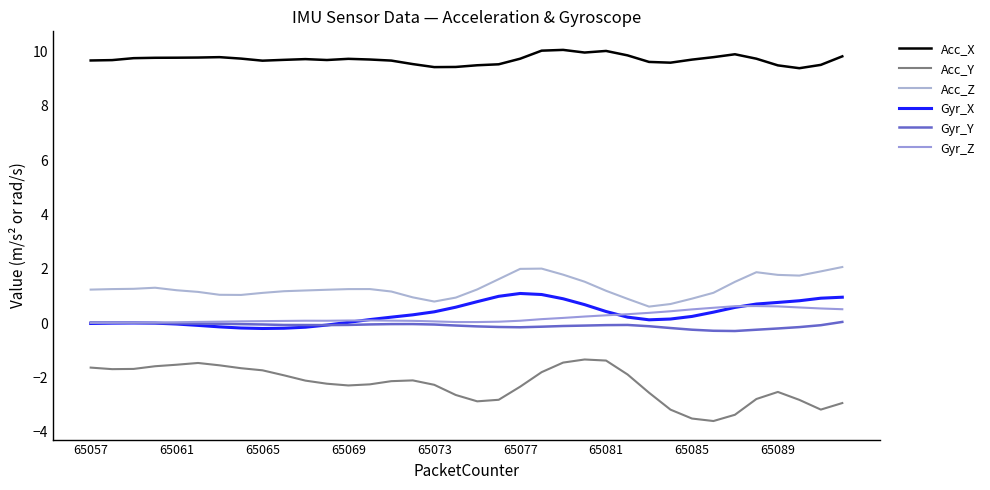

What is the value of the Acc_X point at the 15th from the left?

9.7